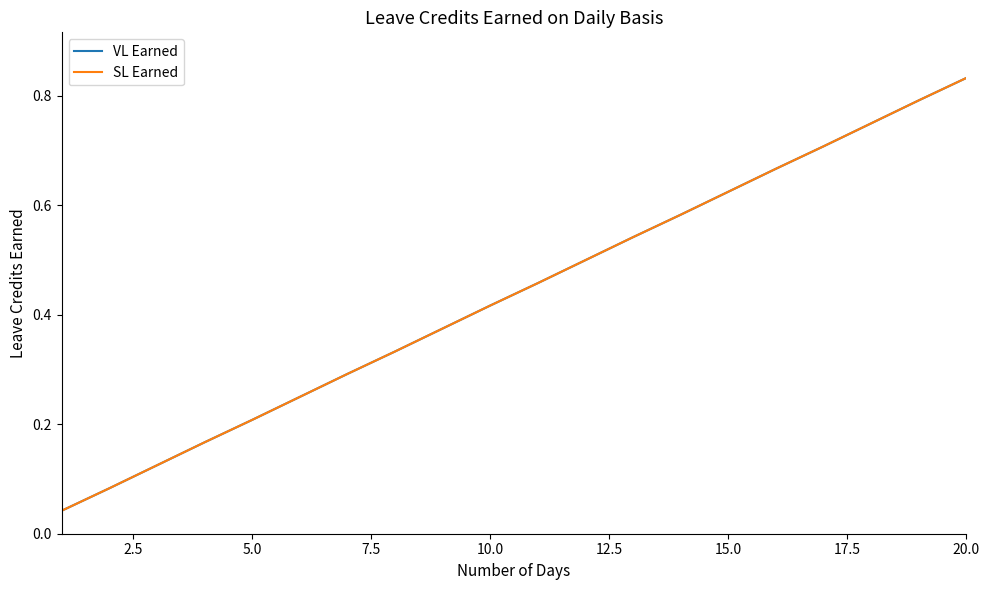

How many lines are shown in the chart?

2